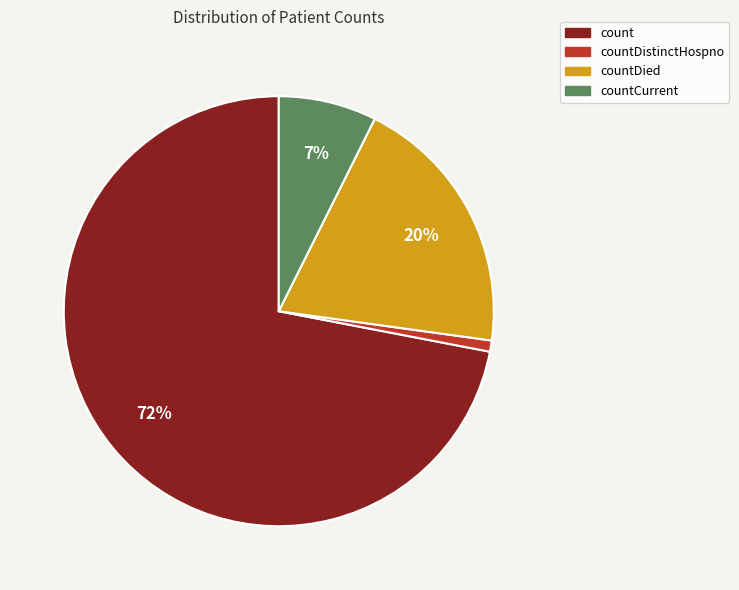

Do countDistinctHospno and count together represent more than half of the pie?

Yes